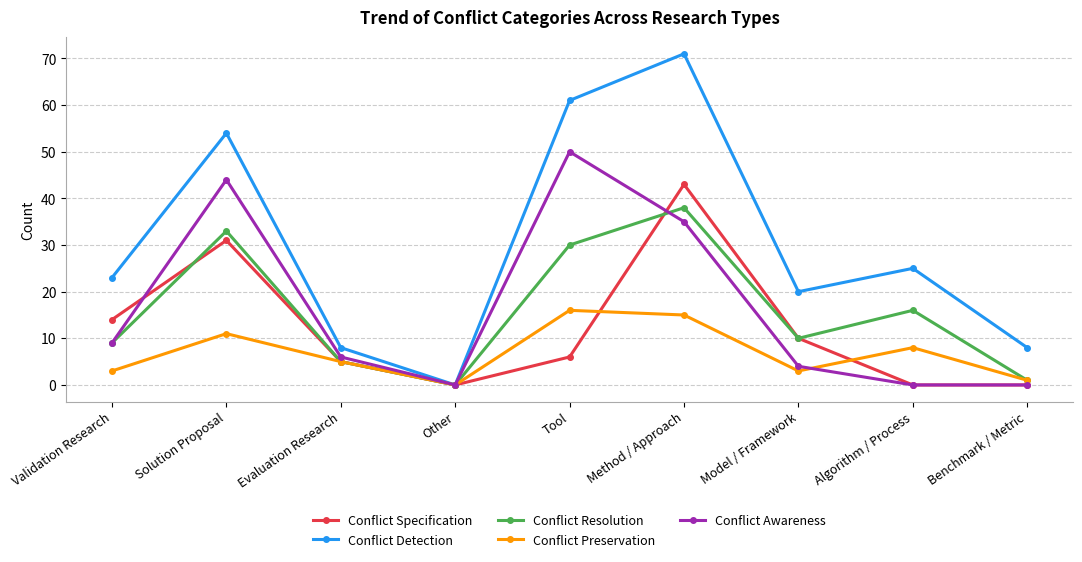

At Tool, list the series in order from largest to smallest.

Conflict Detection, Conflict Awareness, Conflict Resolution, Conflict Preservation, Conflict Specification